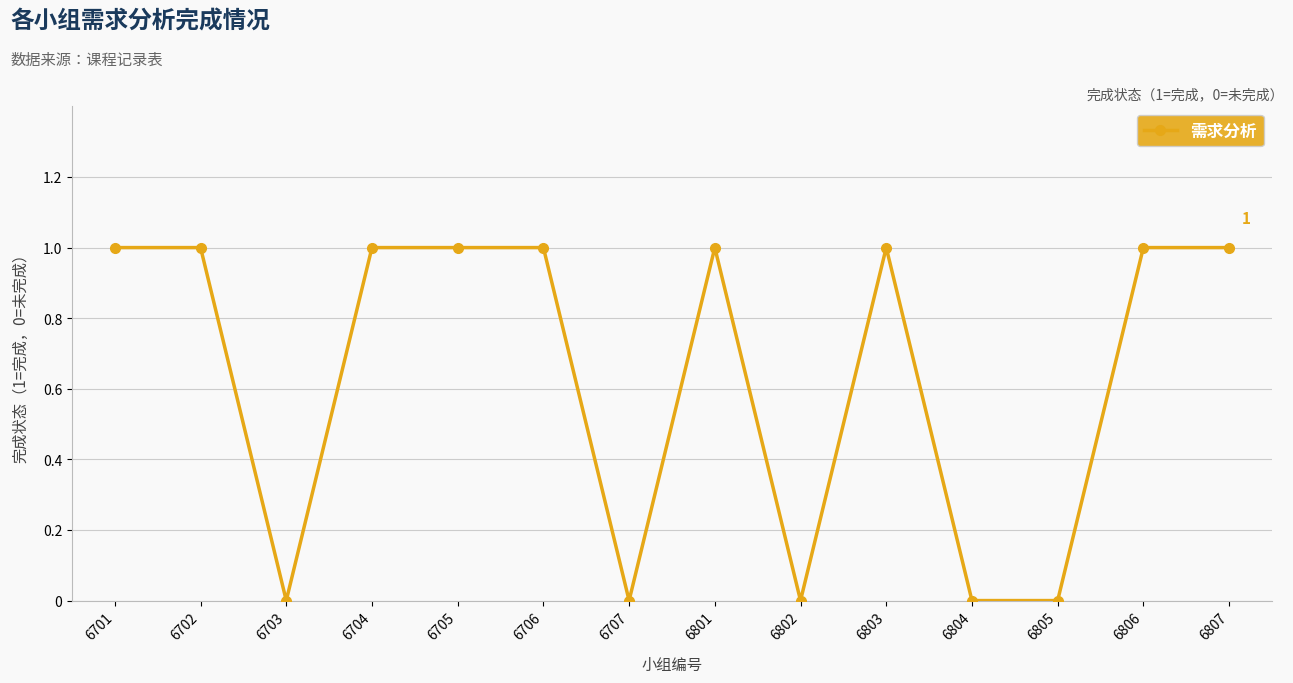

Is it true that the value at 6707 is -1?

False